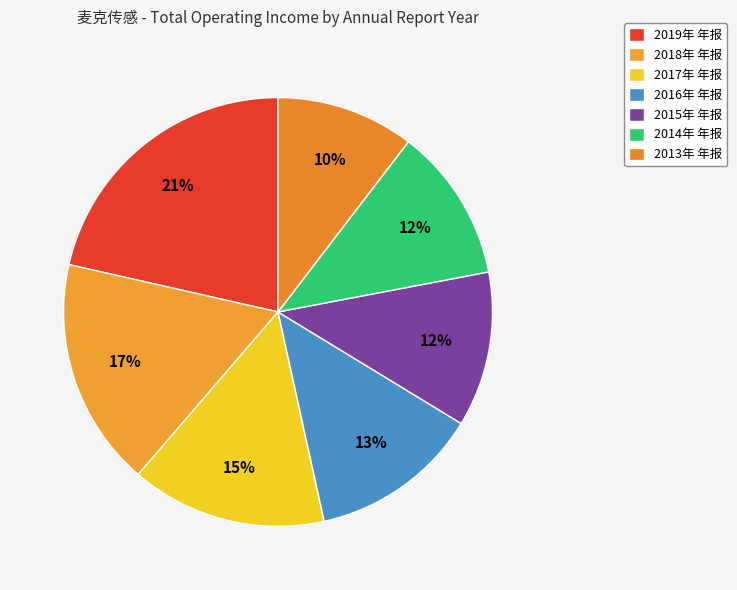

How many slices are in this pie chart?

7